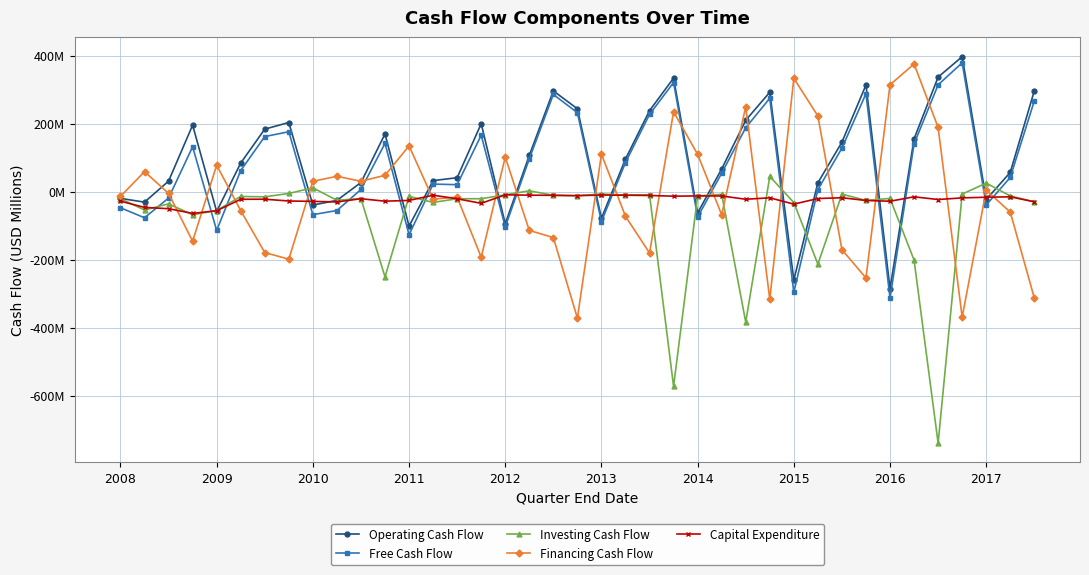

Where is Financing Cash Flow nearest to the value 2?

2017